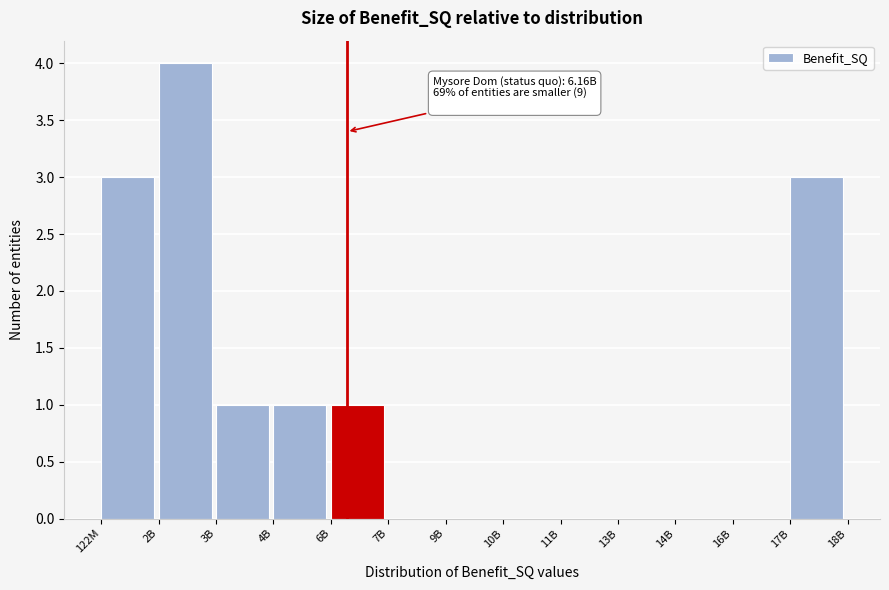

Reading left to right, list all the values displayed in this chart.

122M=3	2B=4	3B=1	4B=1	6B=1	7B=0	9B=0	10B=0	11B=0	13B=0	14B=0	16B=0	17B=3